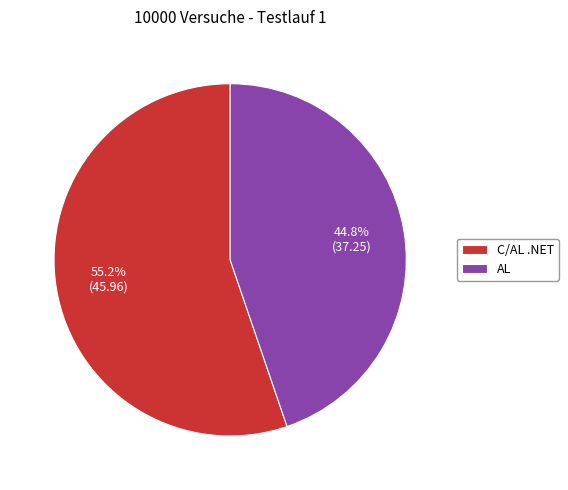

Between AL and C/AL .NET, which is larger?

C/AL .NET